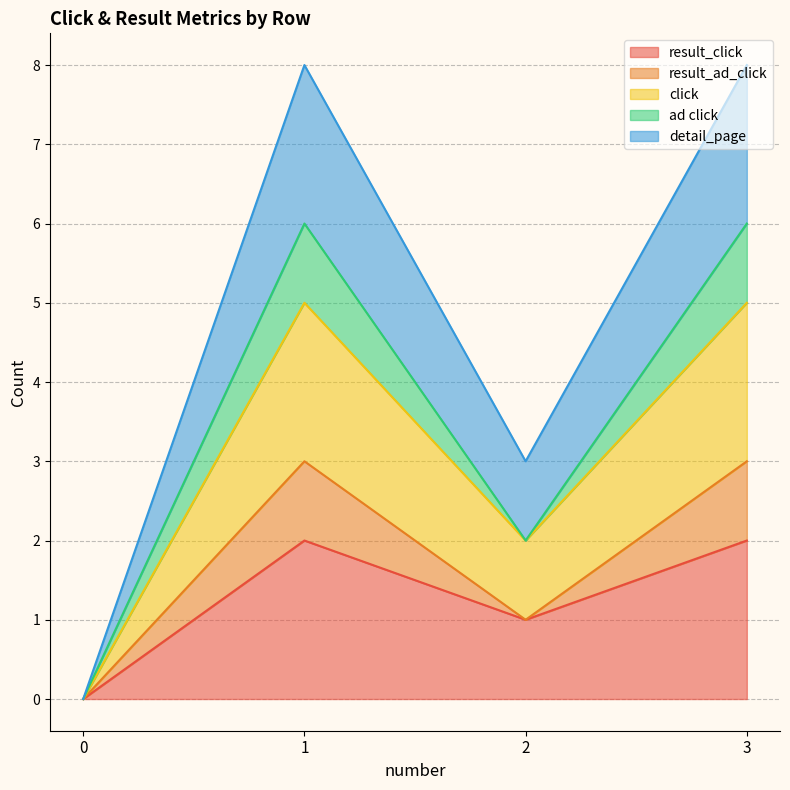

How many result_click values are between 1 and 2?

3